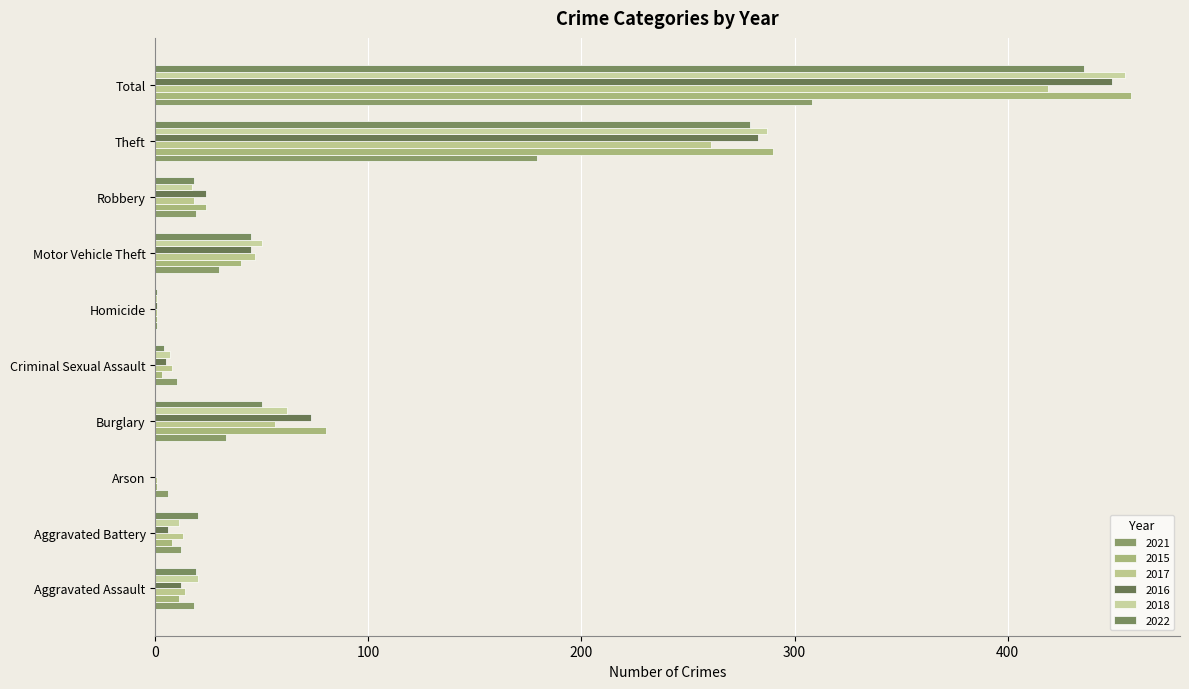

How many categories are shown in the chart?

10